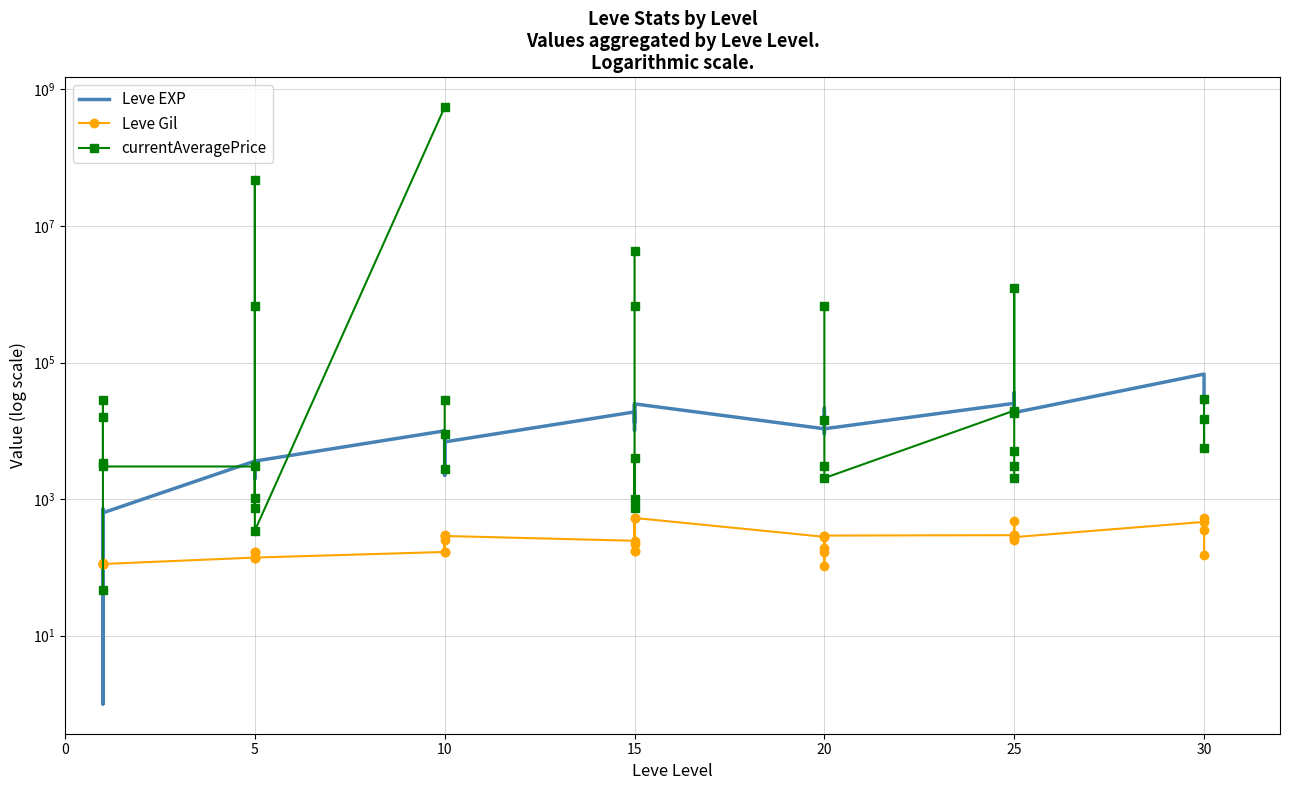

Which series ends up on top after the final intersection of currentAveragePrice and Leve Gil?

currentAveragePrice